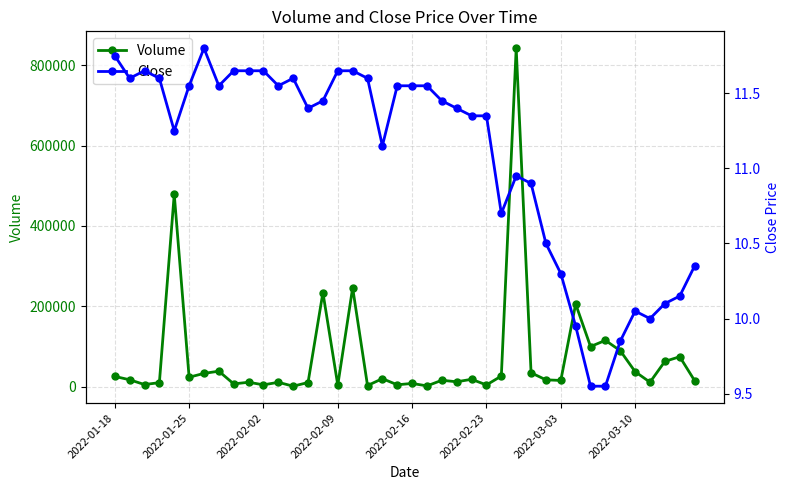

How many values in the Close series exceed 11?

26